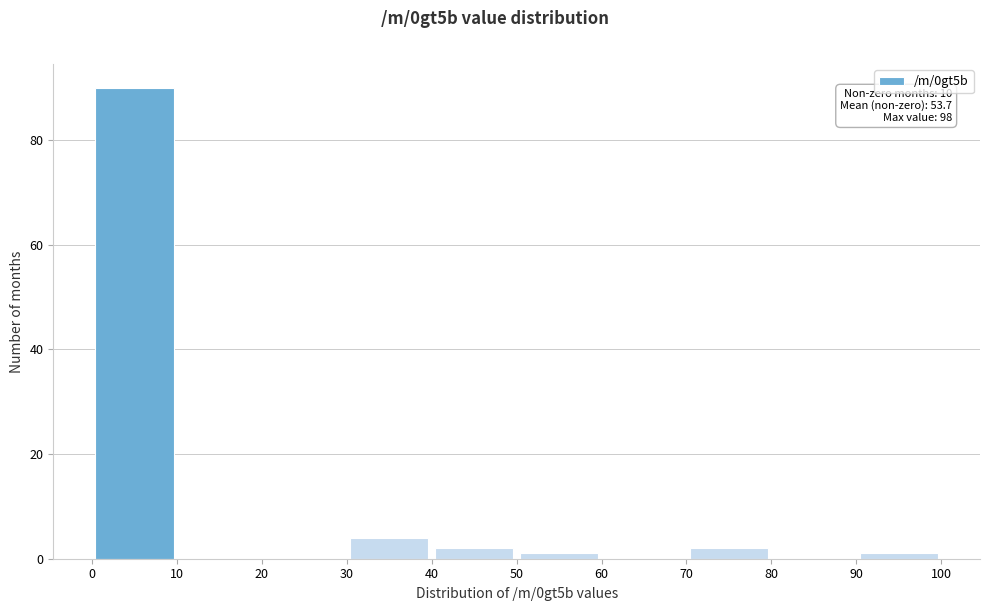

Which range on the x-axis has the tallest bar?

0 to 10